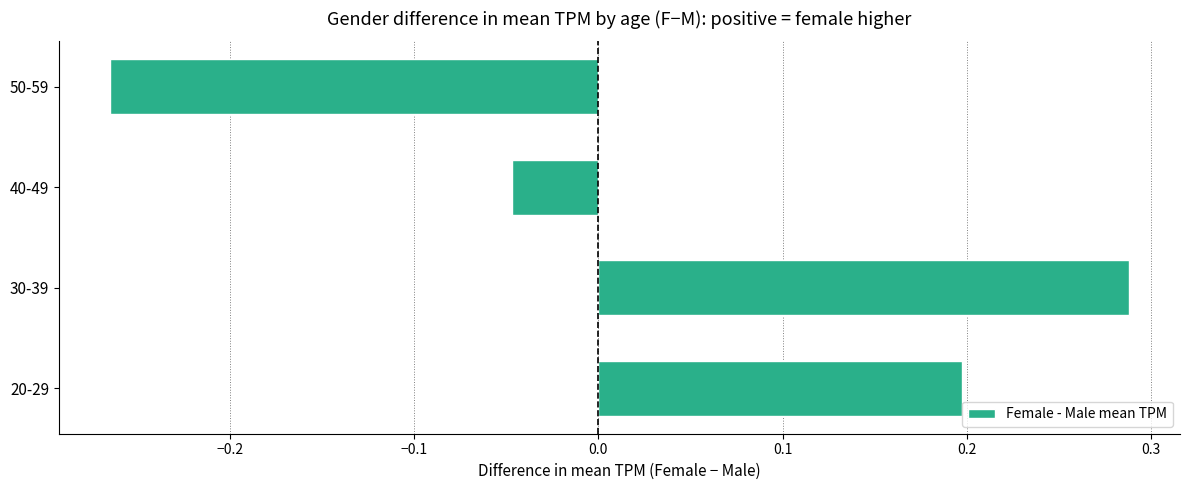

What is the sum of all values?

0.2